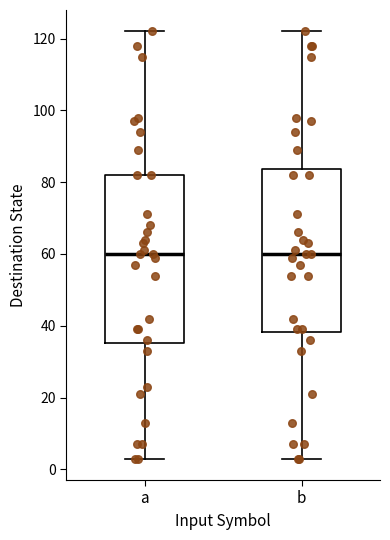

Where does the lower whisker of the box for b end on the y-axis? The values are not printed on the chart, so give them approximately, as read against the axis.

4